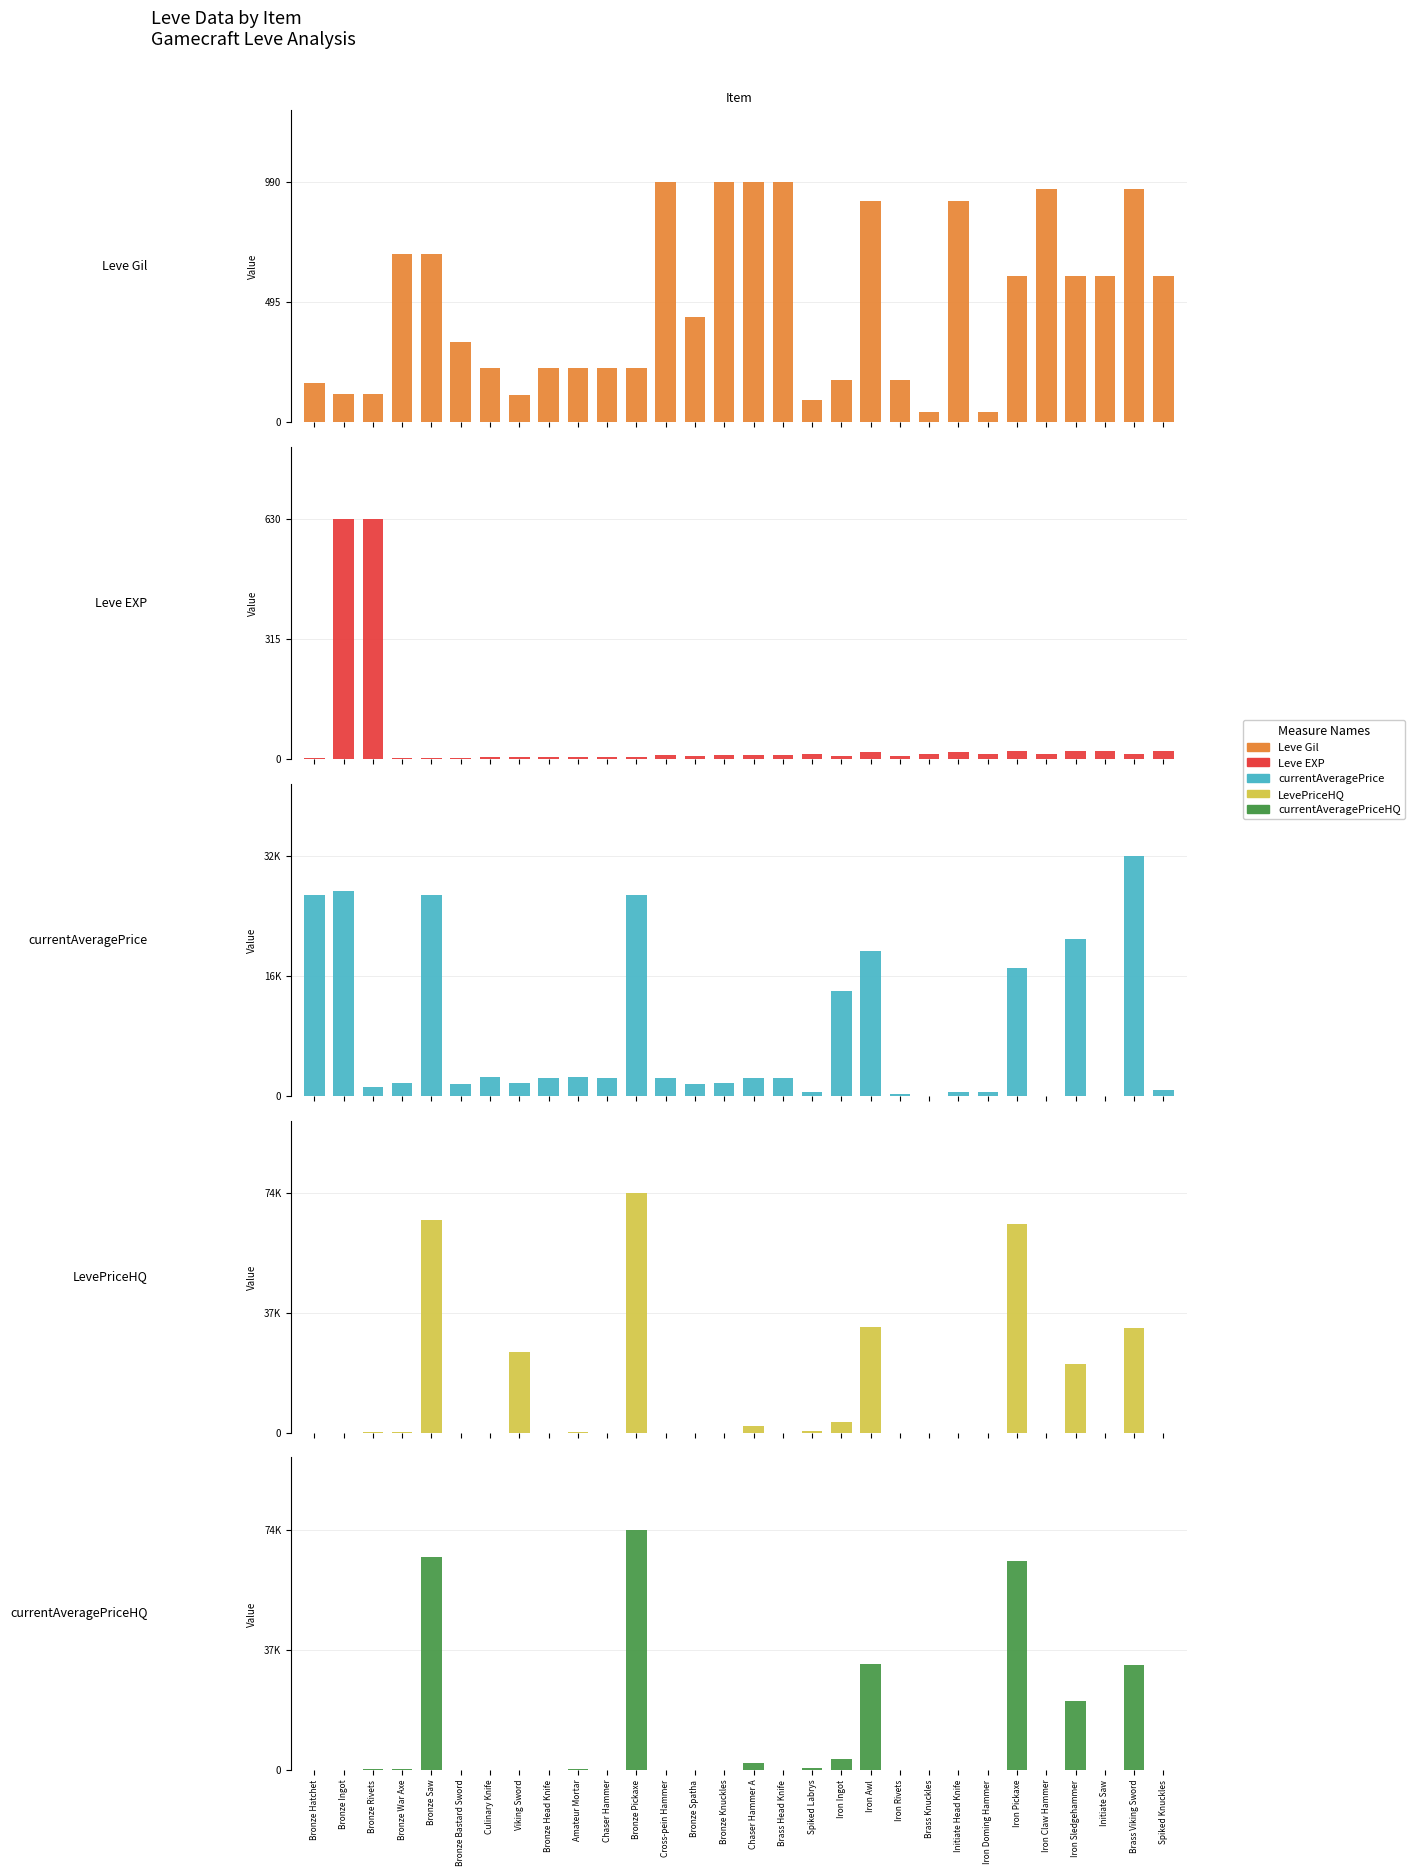

What is the average value of the currentAveragePrice series?

8087